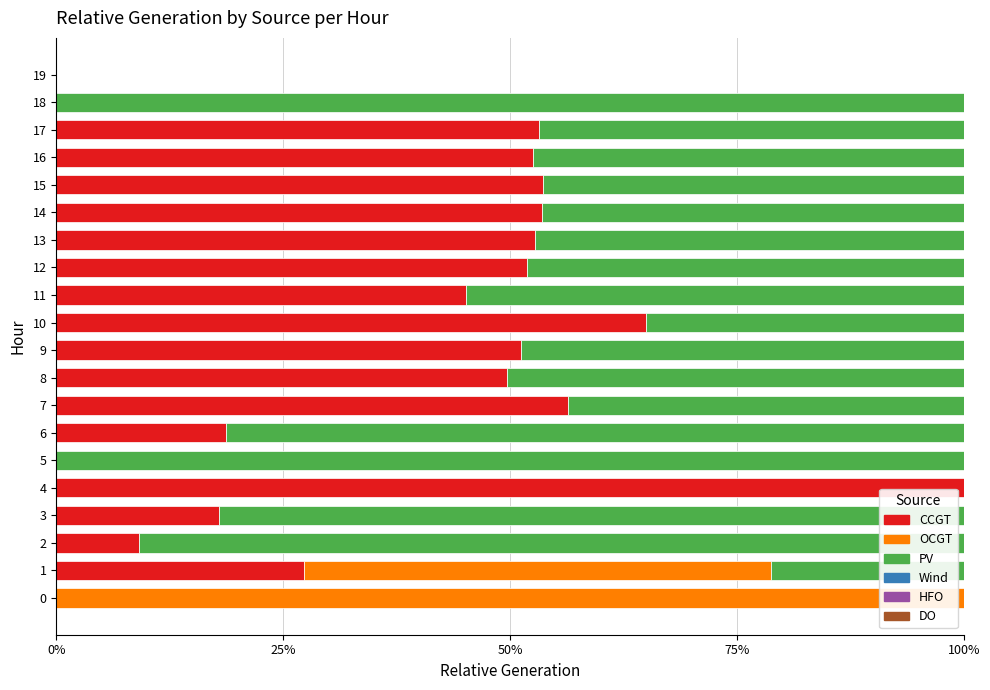

Which category has the highest value in the CCGT series?

4